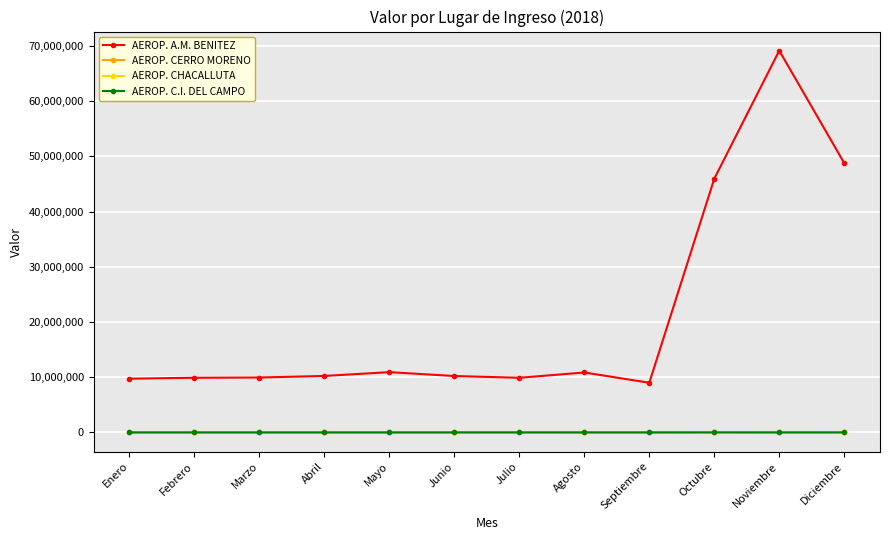

What is the label of the 10th point from the right?

Marzo